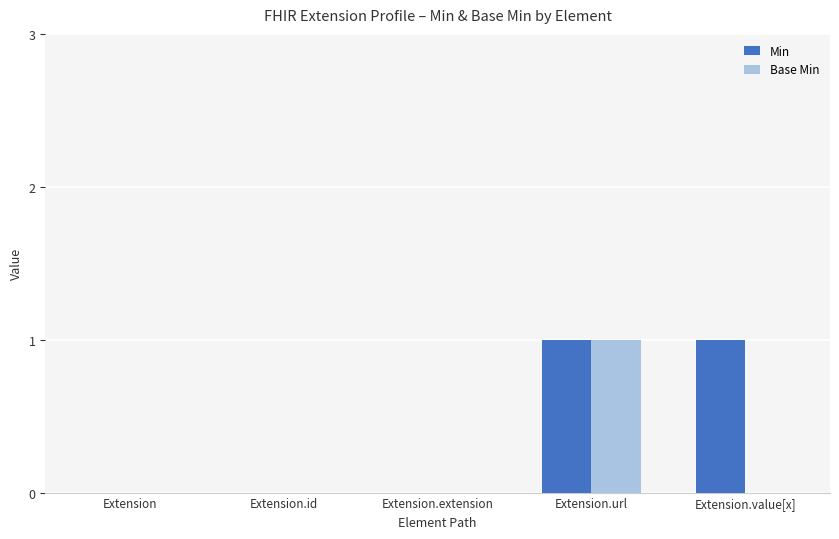

Which series changed the most between Extension and Extension.value[x]?

Min